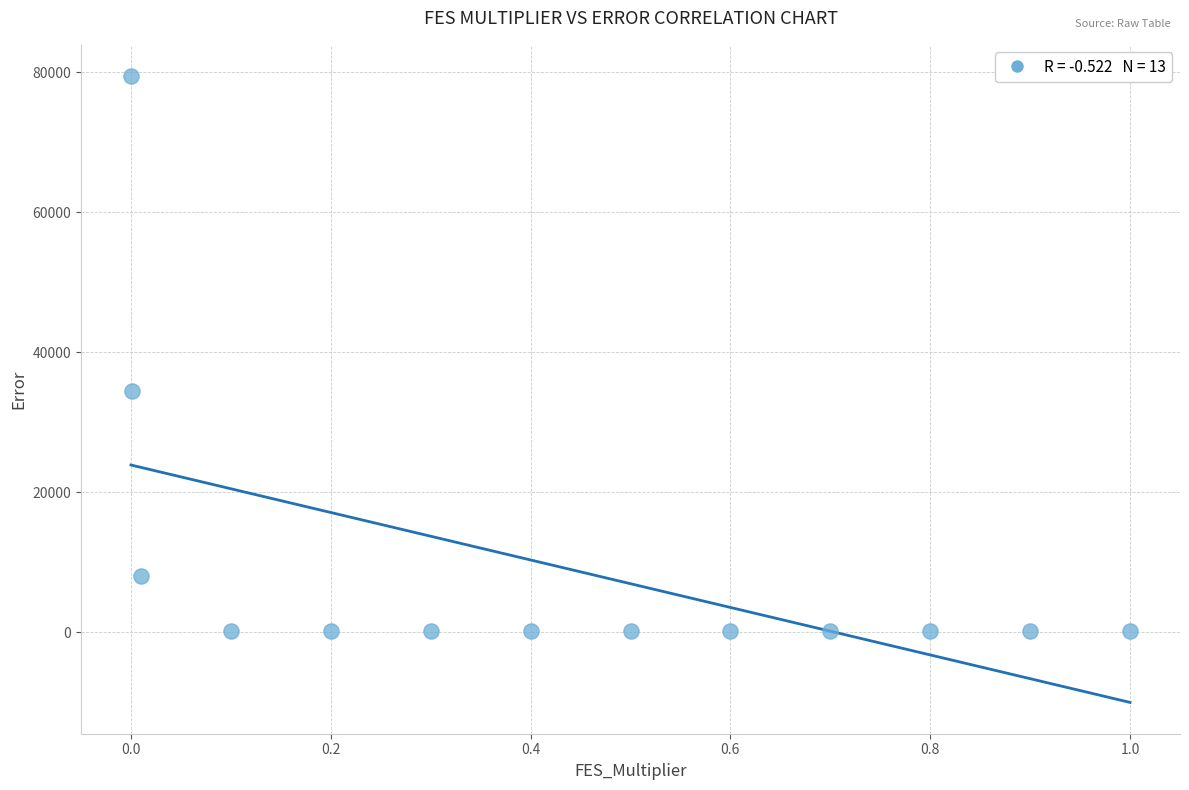

What is the range of Y values (max minus min)?

79279.7